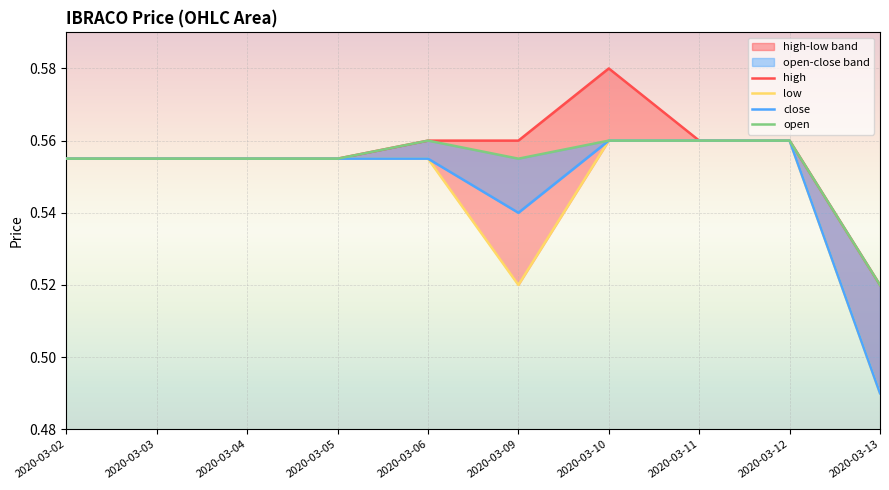

At 2020-03-10, list the series in order from smallest to largest.

low, close, open, high